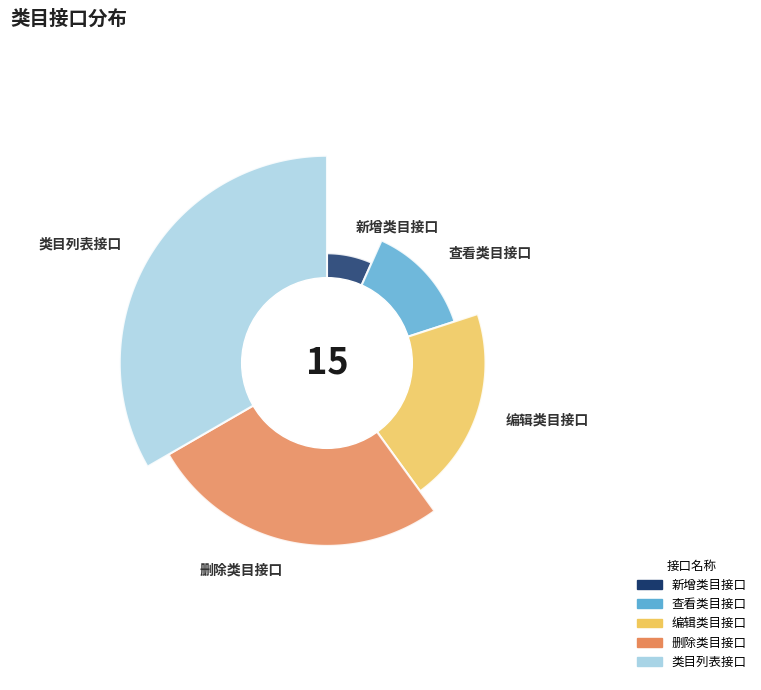

How much of the chart is everything except 编辑类目接口?

80.0%